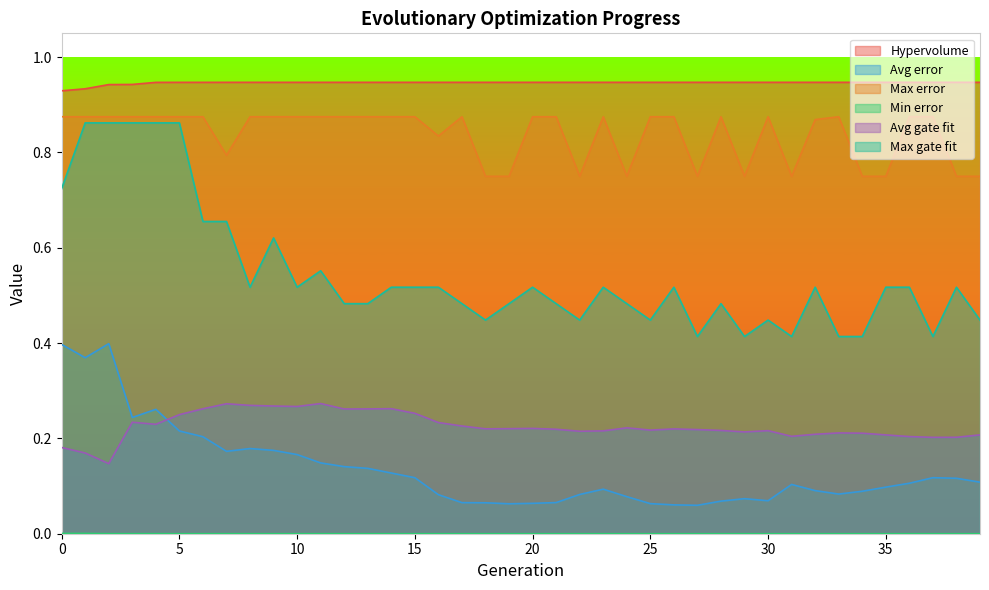

True or false: Hypervolume and Min error intersect in this chart.

False